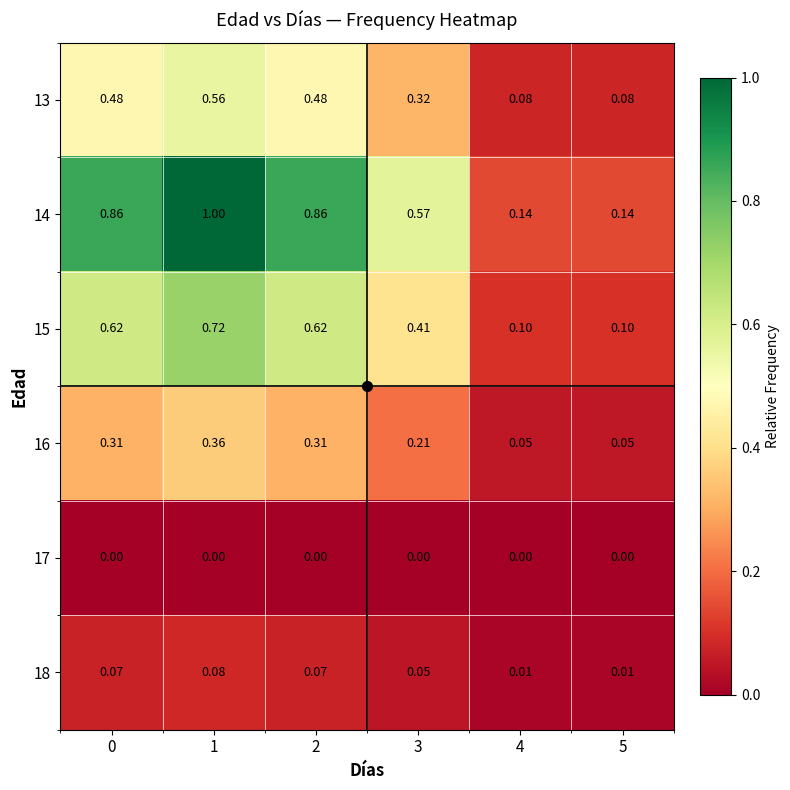

Is the value of 15 at 4 greater than the value of 17 at 1?

Yes